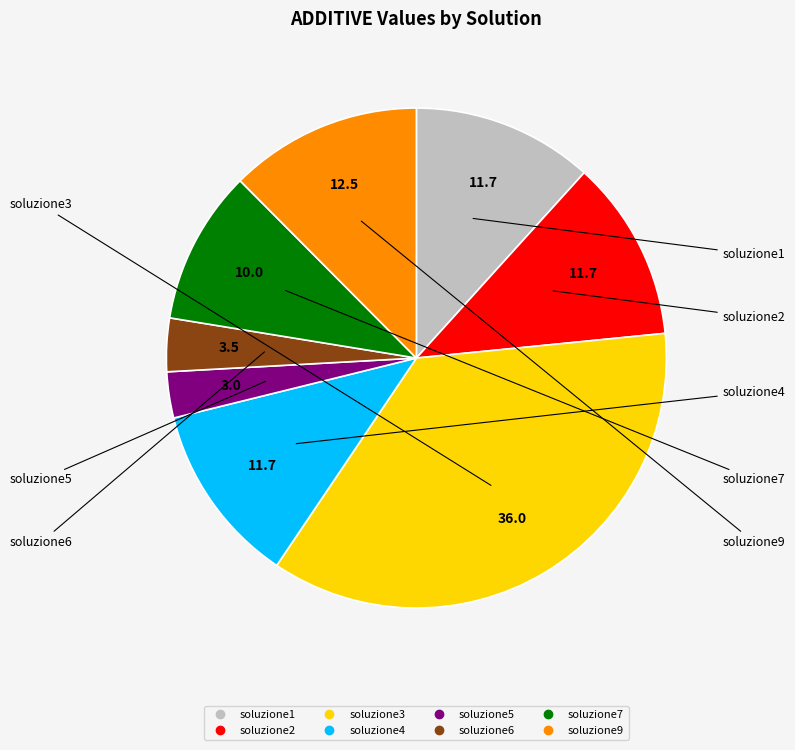

The soluzione1 slice represents 26% of the pie. True or false?

False